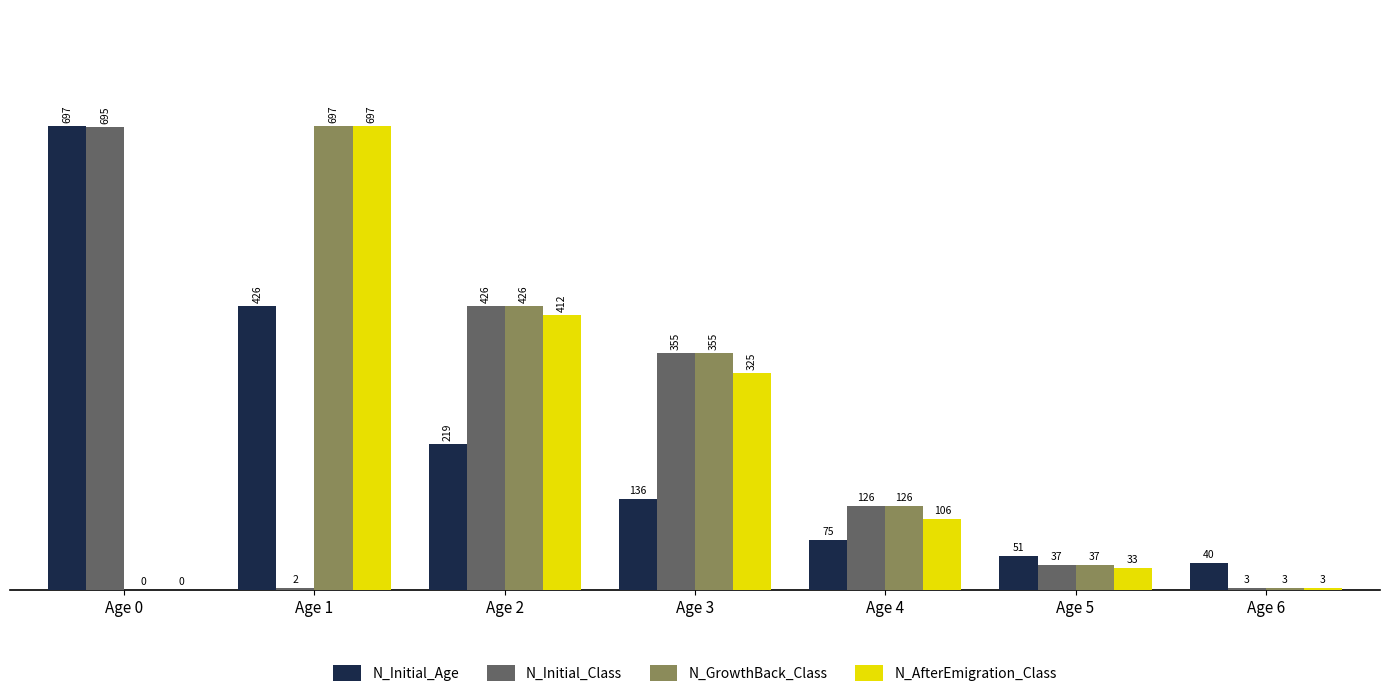

At which category is the sum across all series the highest?

Age 1